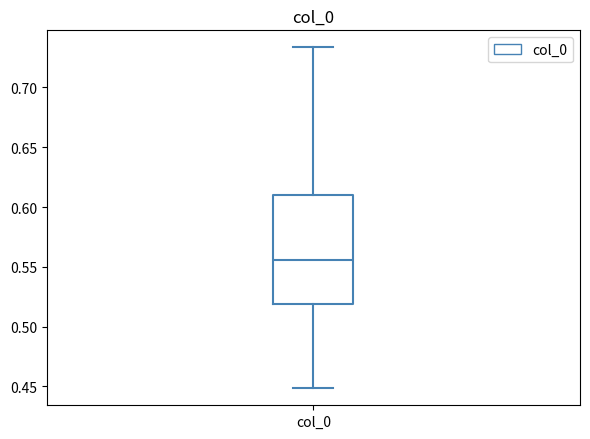

Where does the lower whisker of the box for col_0 end on the y-axis? The values are not printed on the chart, so give them approximately, as read against the axis.

0.450